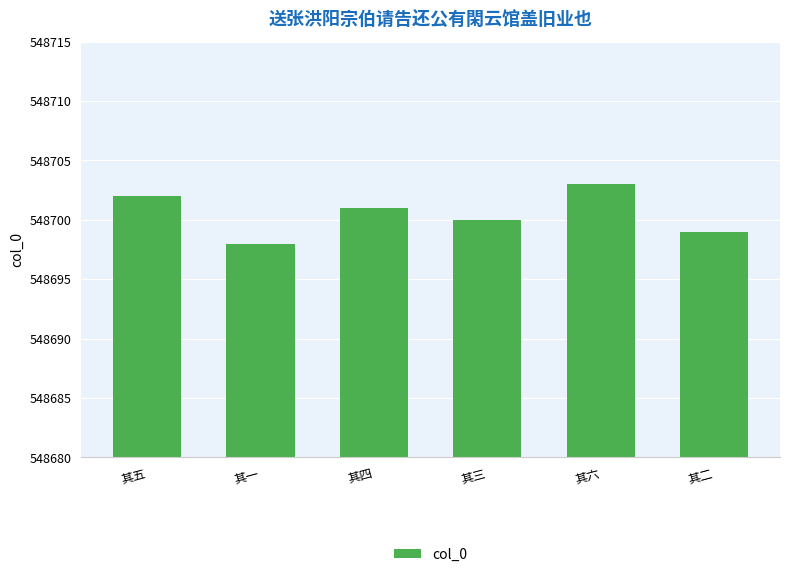

List the labels in order of value, largest first.

其六, 其五, 其四, 其三, 其二, 其一